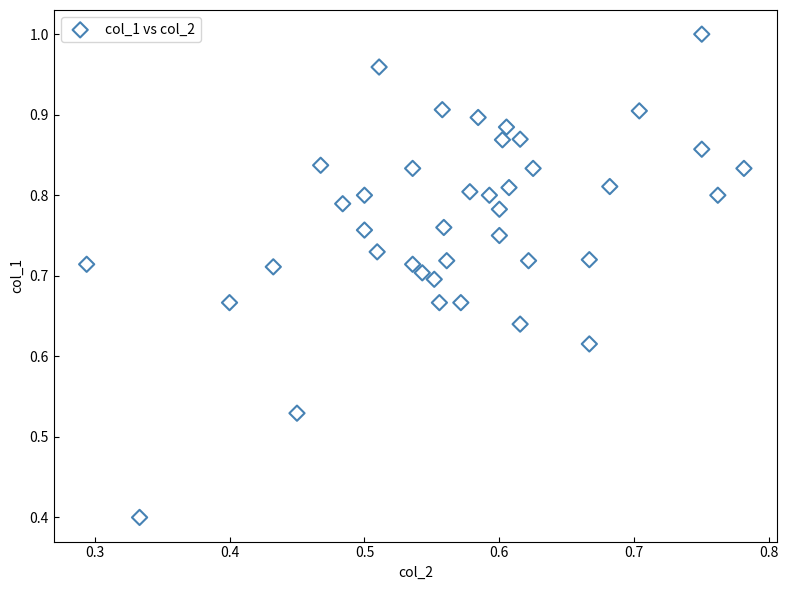

What Y value in the scatter plot is closest to 0?

0.4